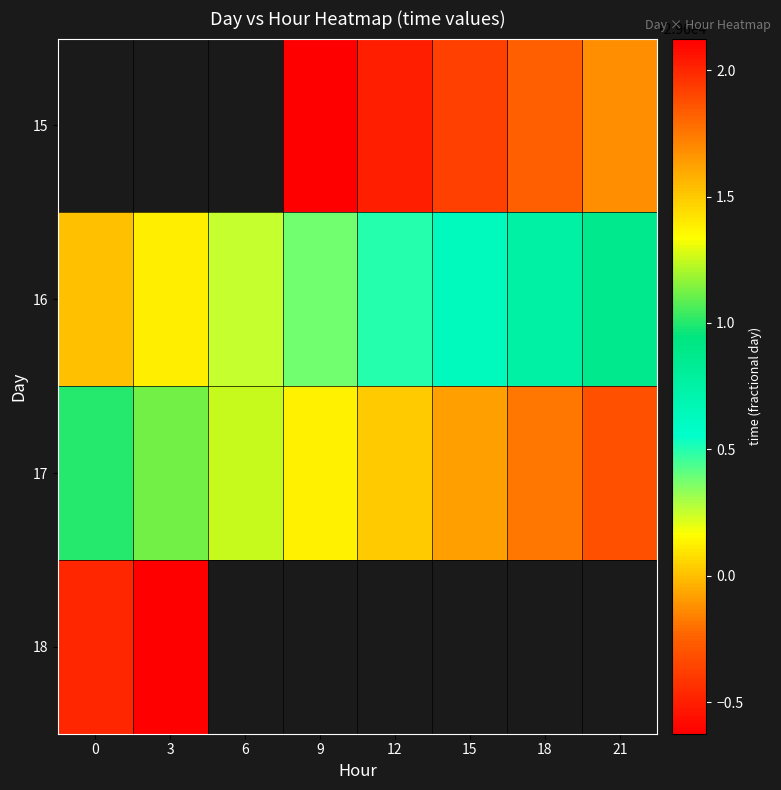

Which category has the highest value across all series?

3